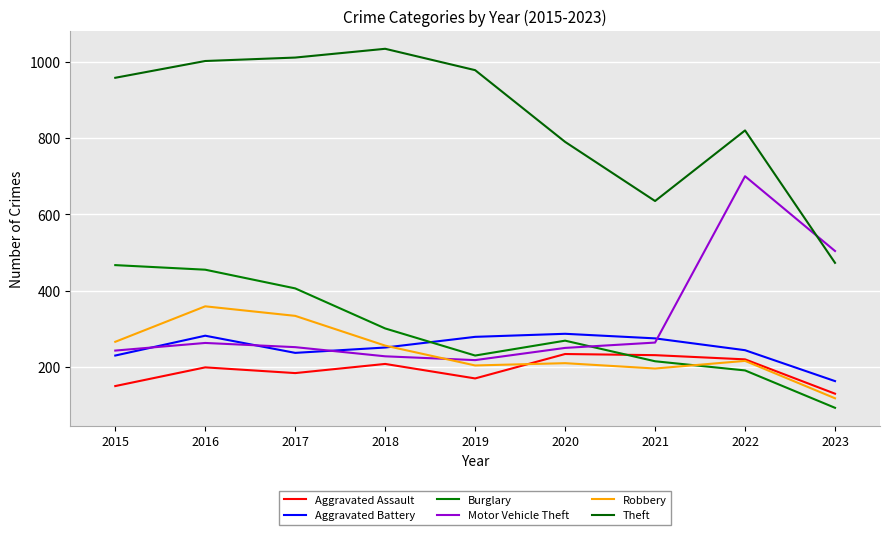

What is the smallest value displayed?

93